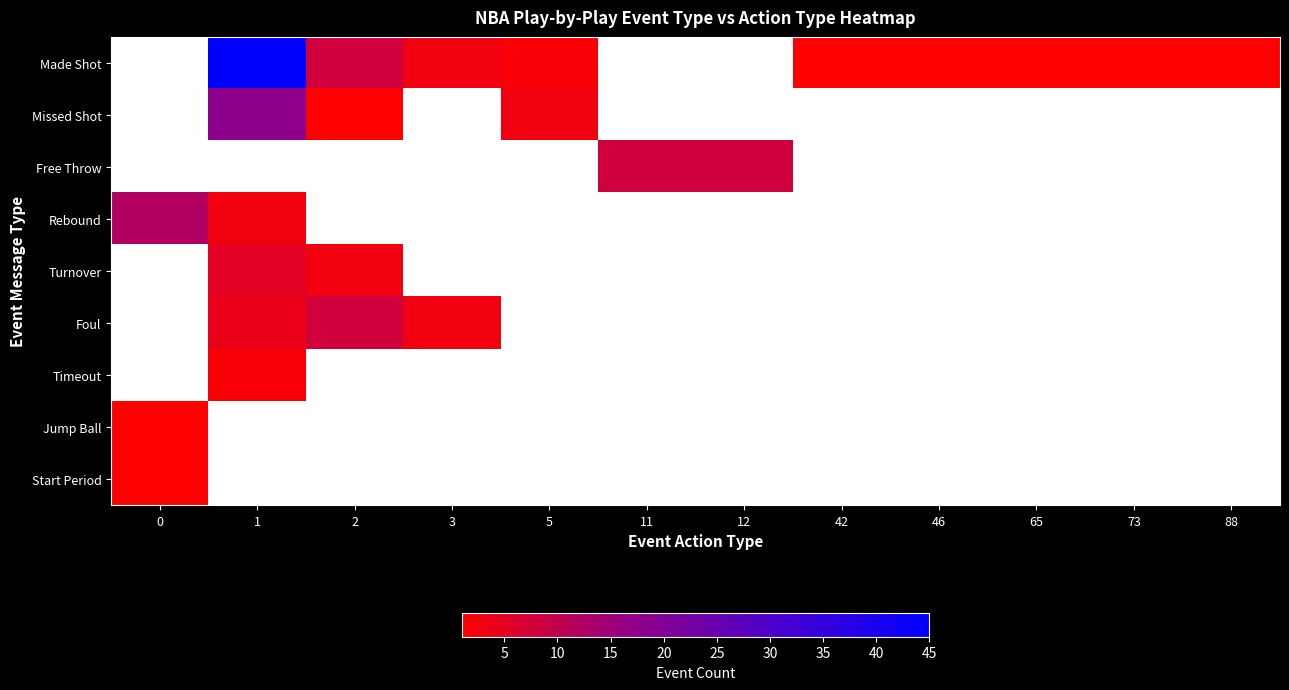

Count the number of data series in this chart.

9